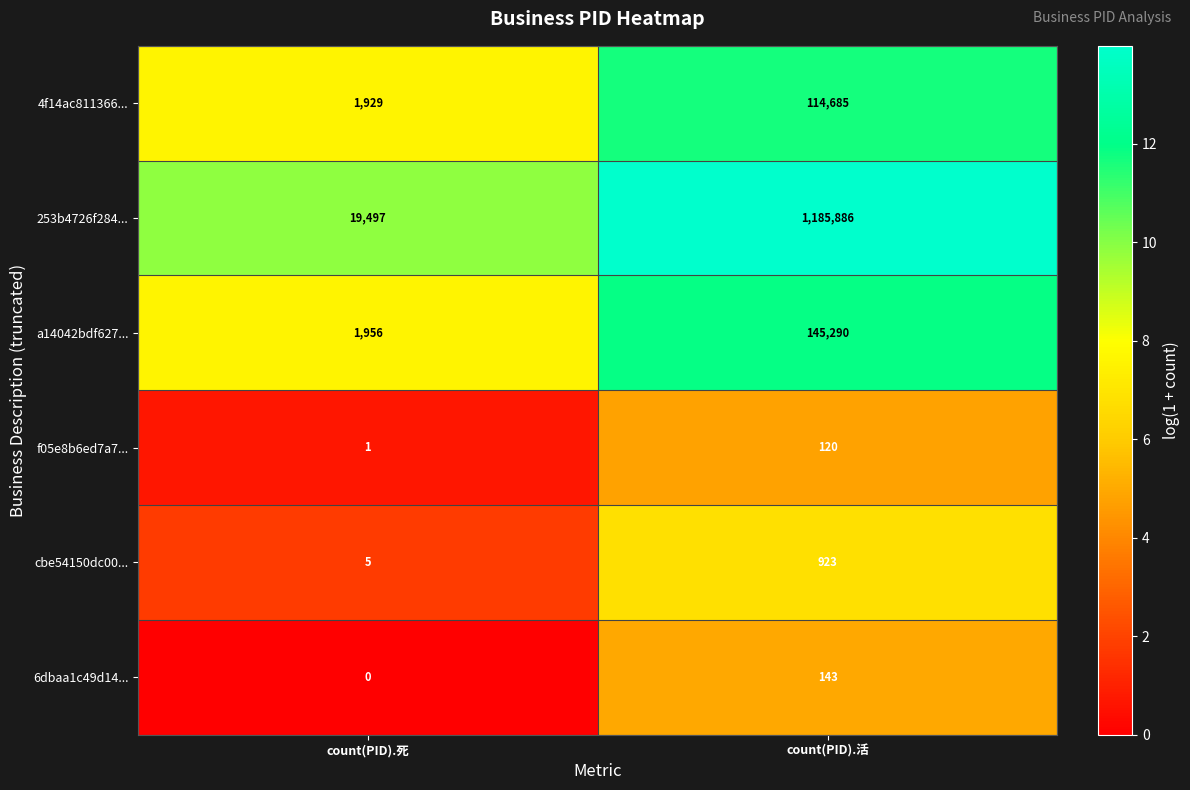

Which series has the widest spread of values?

253b4726f284...